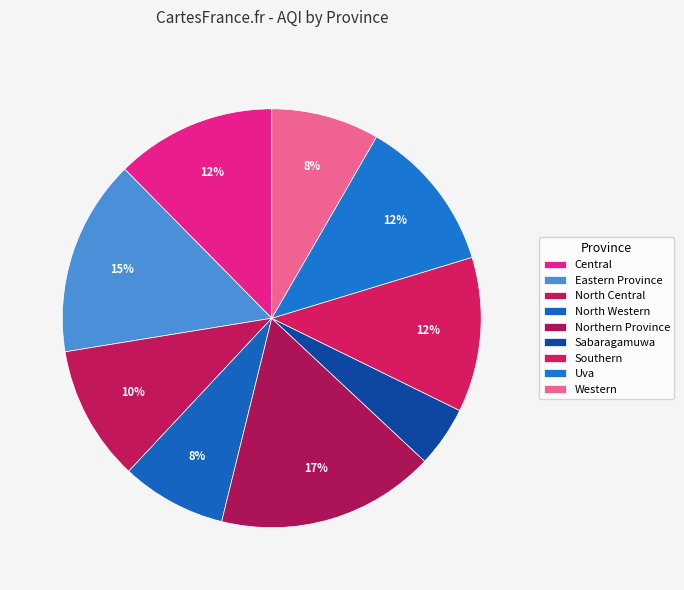

The Central slice represents 12% of the pie. True or false?

True